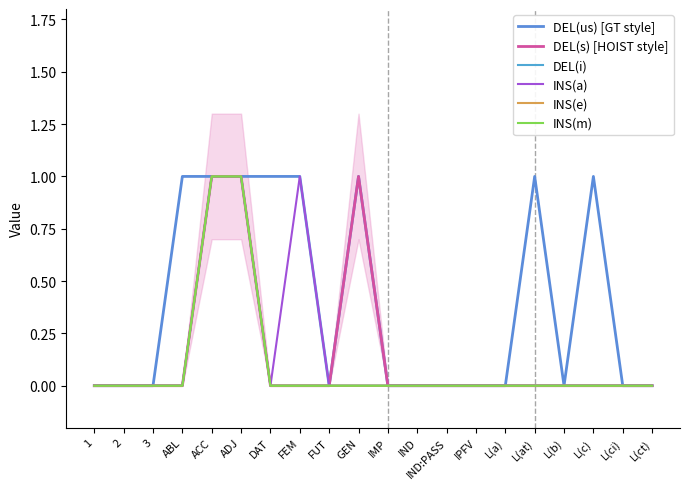

What is the label of the 14th point from the right?

DAT